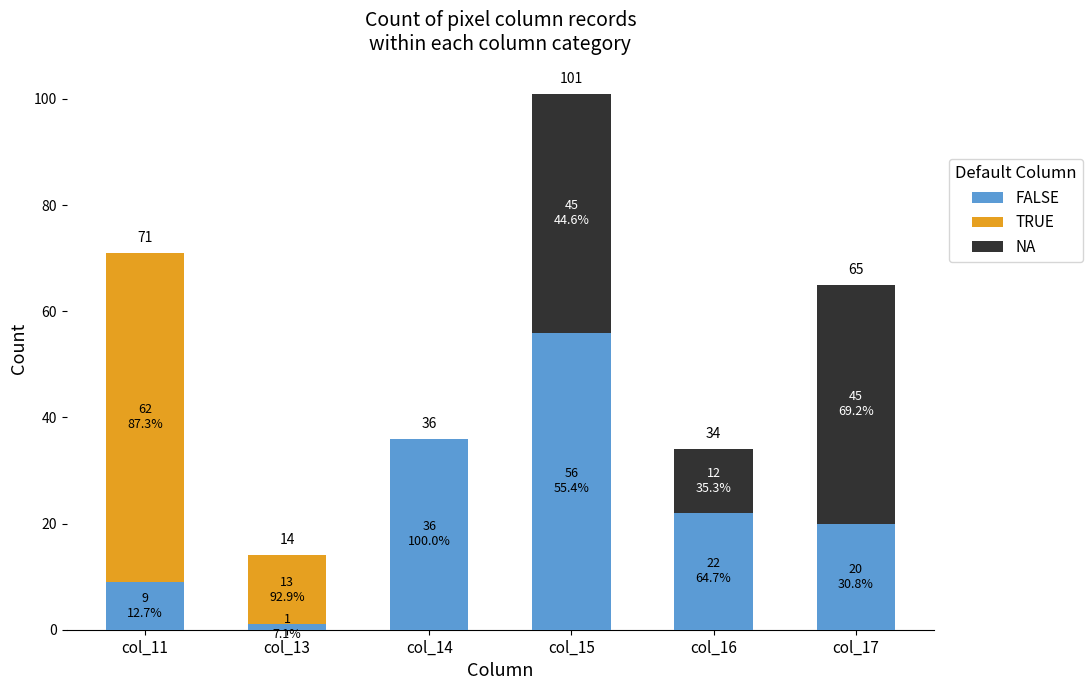

Which category has the highest value across all series?

col_11